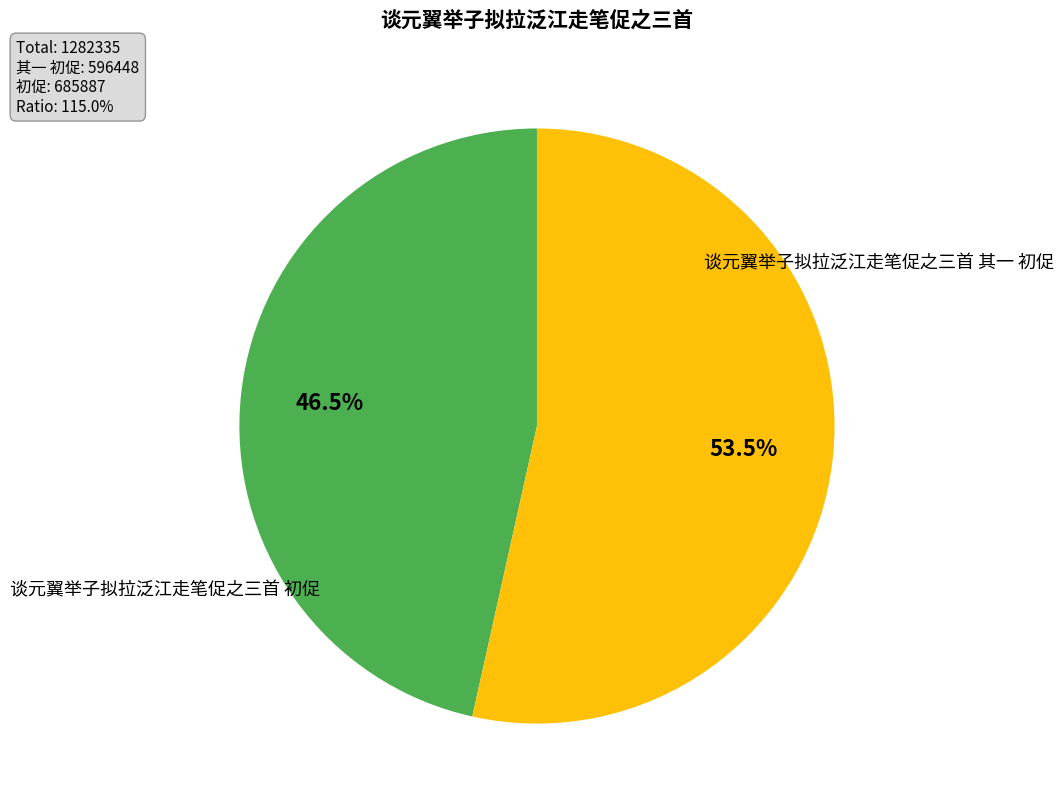

To the nearest percent, what portion does 谈元翼举子拟拉泛江走笔促之三首 其一 初促 represent?

47%